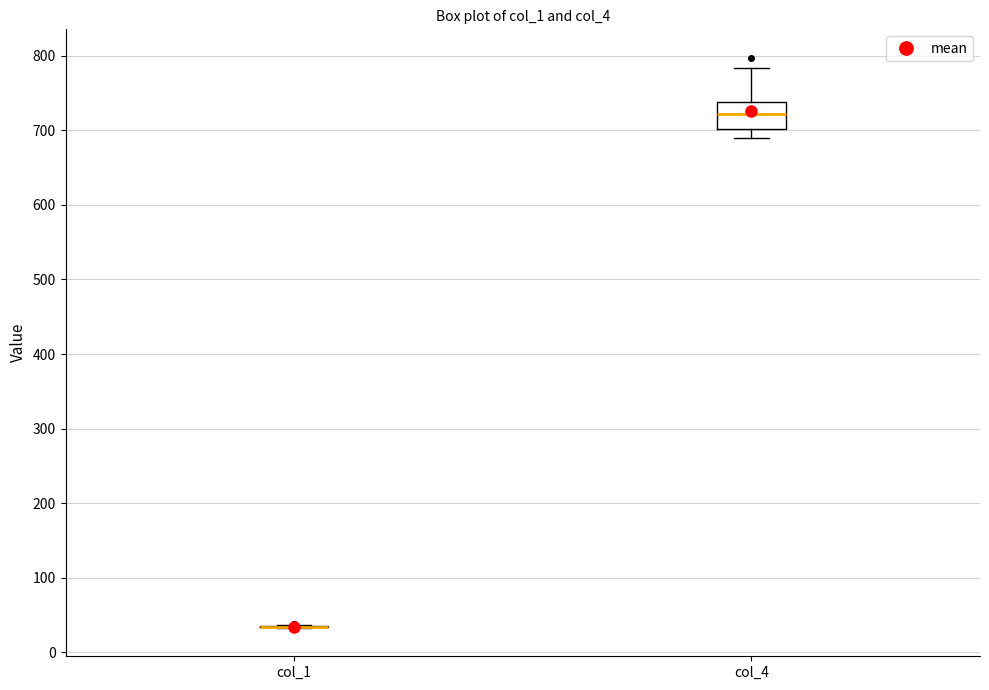

Where is the upper edge of the box for col_4 on the y-axis? The values are not printed on the chart, so give them approximately, as read against the axis.

740